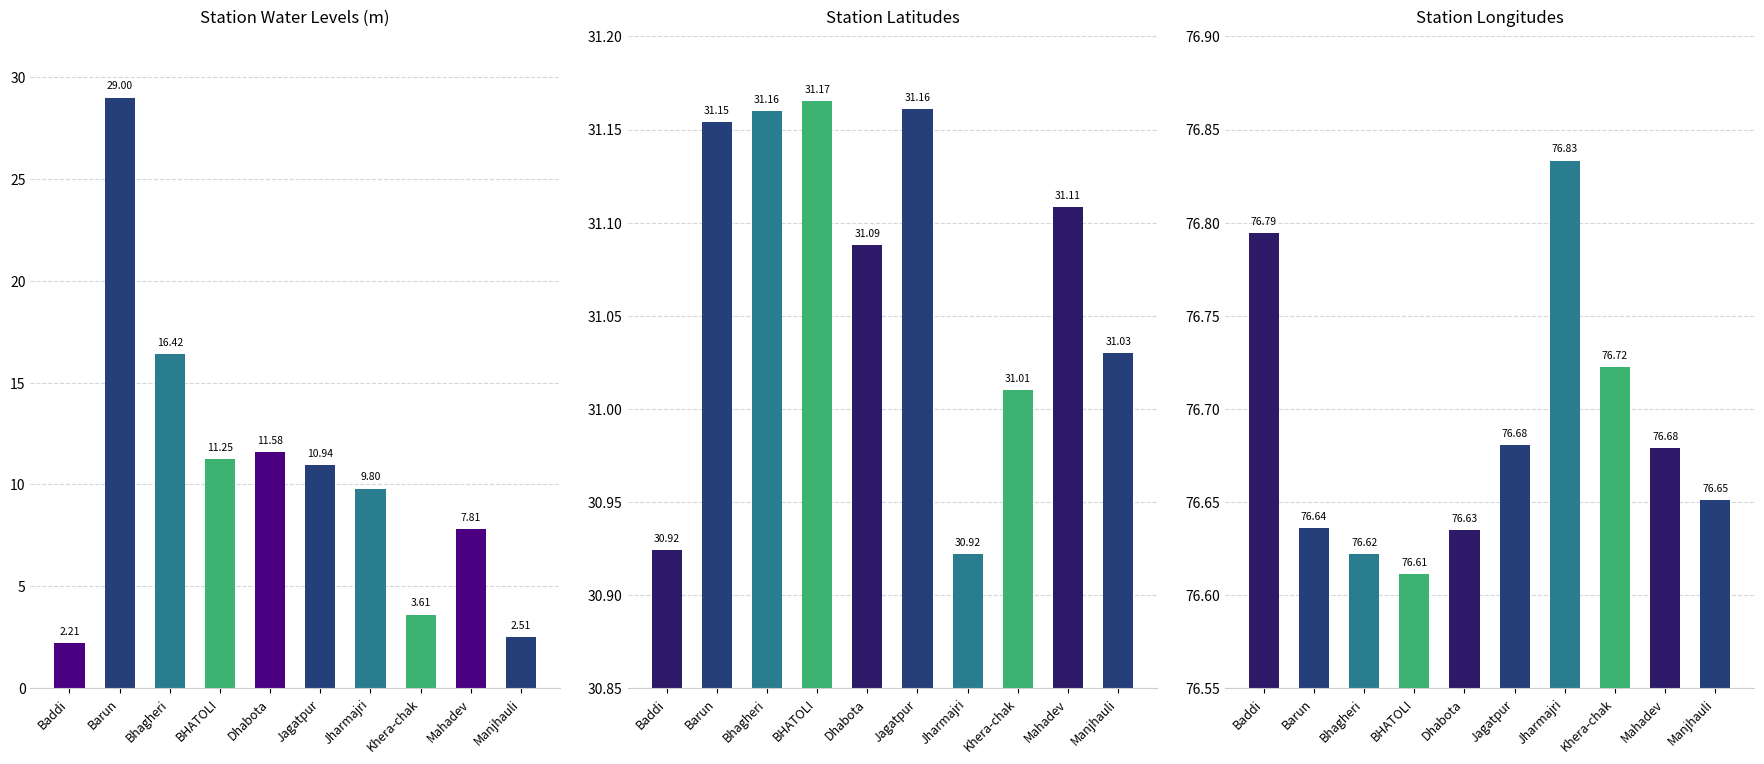

Read the lat value at Jharmajri.

30.9